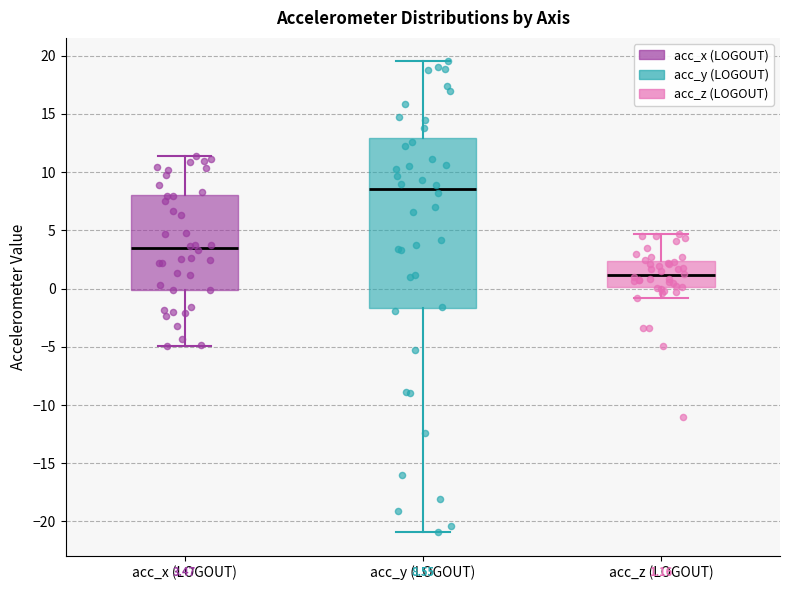

Which box's median line is the lowest?

acc_z (LOGOUT)